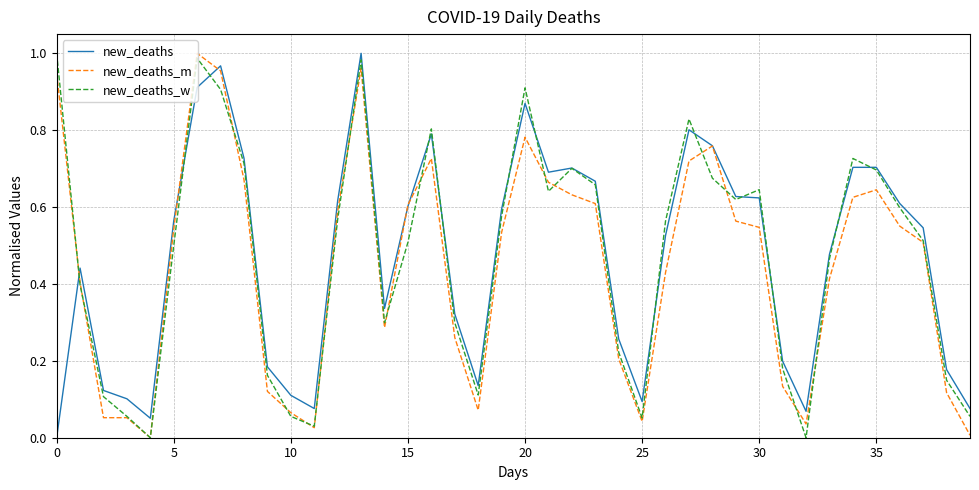

How many lines are shown in the chart?

3